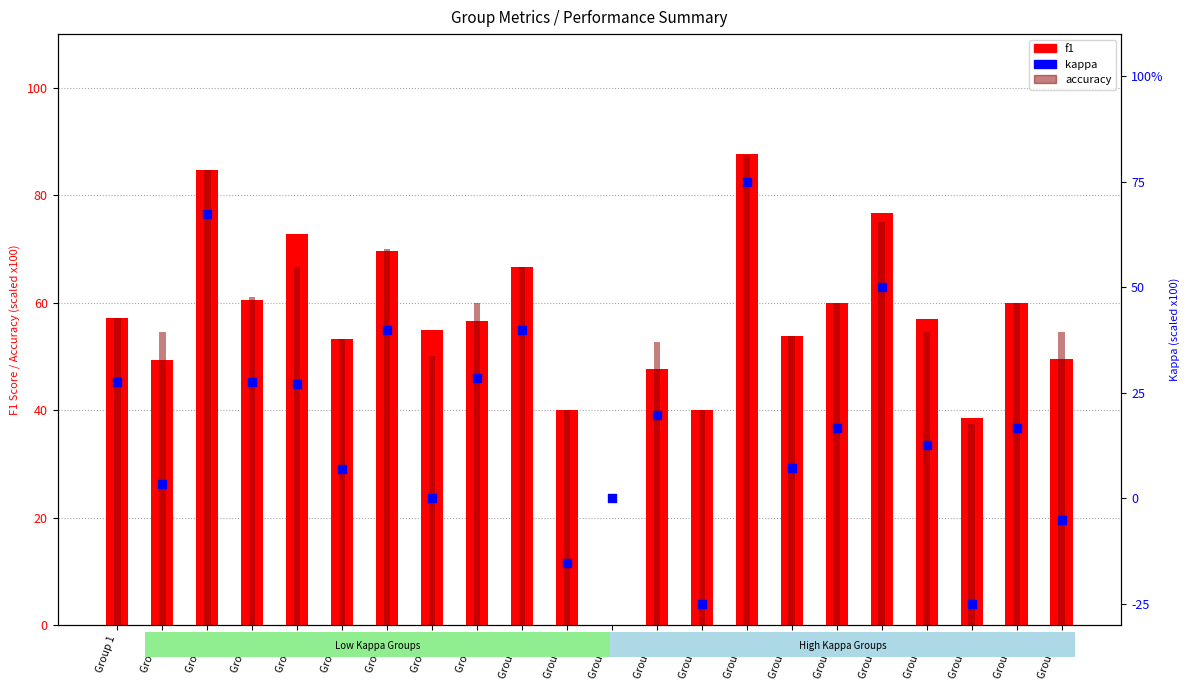

Which series contains the lowest Y value?

kappa